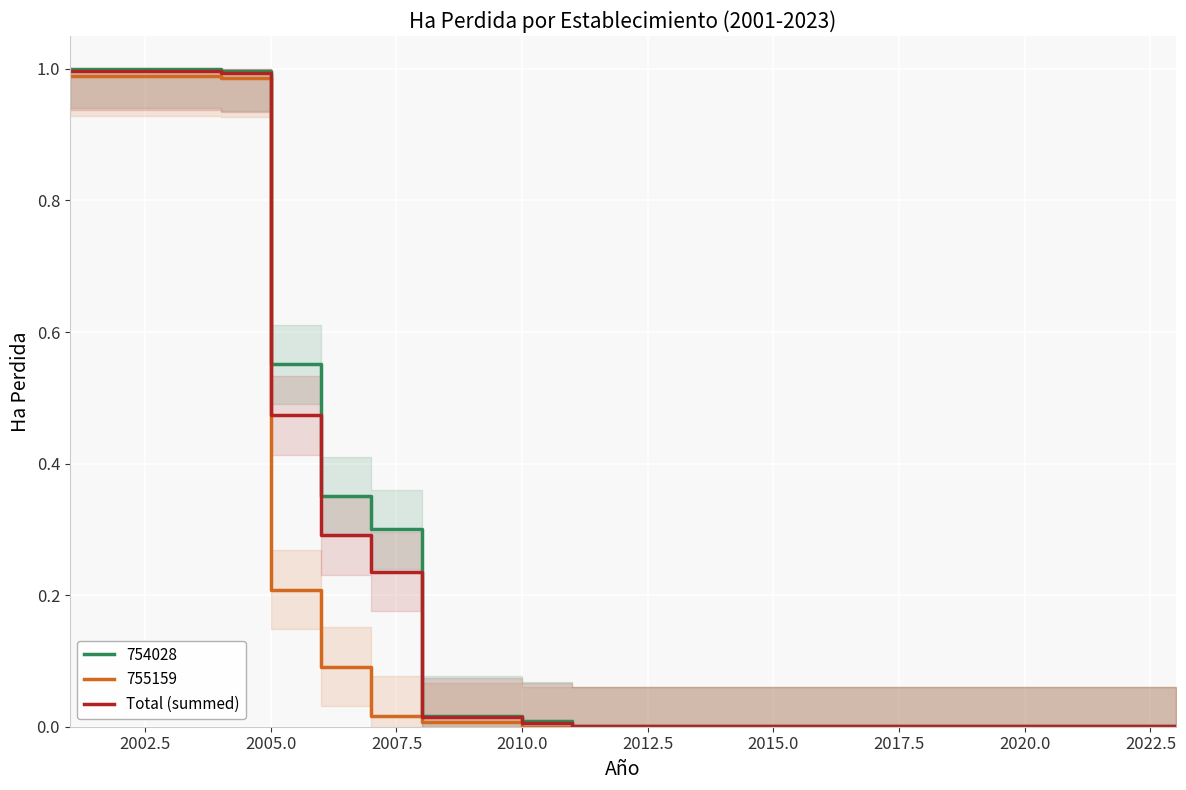

Which has a higher value, 2012.5 or 2025.0?

2012.5